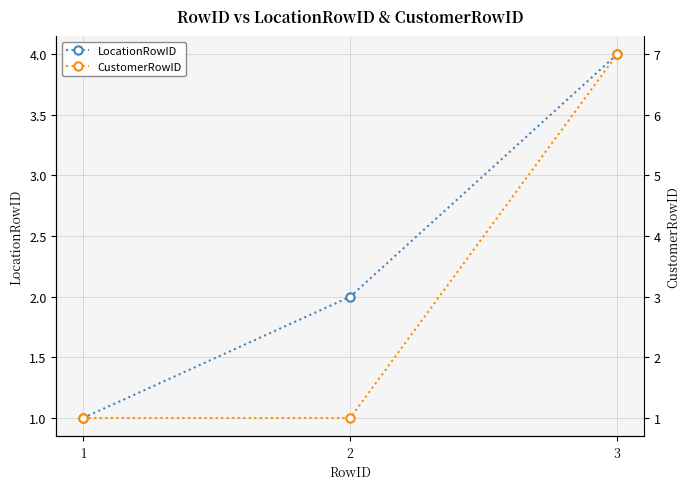

What is the minimum value shown in the chart?

1